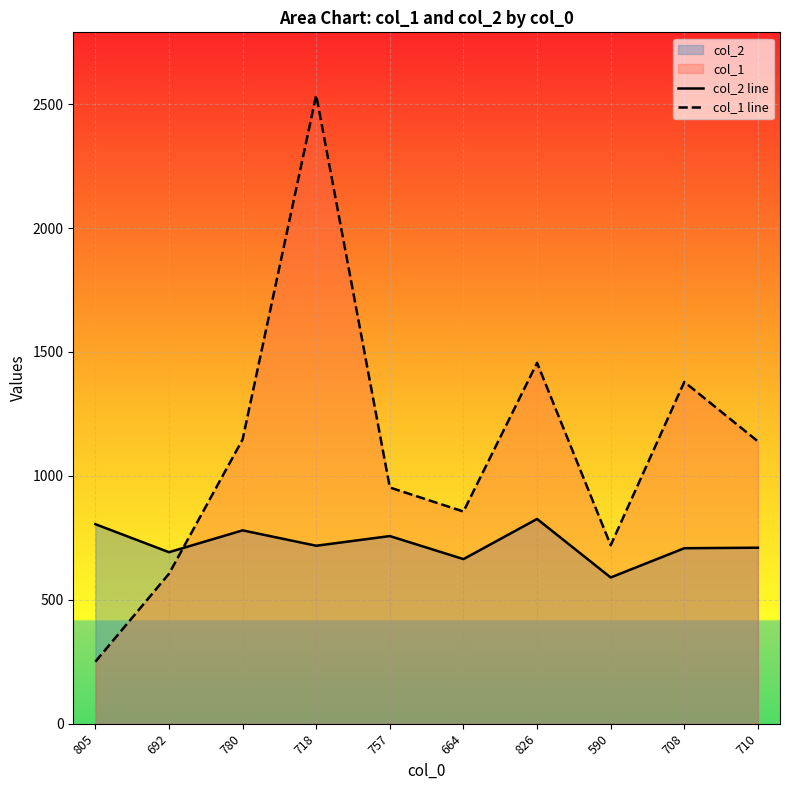

Reading right to left, list all the values displayed in this chart.

col_2 line: 710=710	708=708	590=590	826=826	664=664	757=757	718=718	780=780	692=692	805=805
col_1 line: 710=1139	708=1379	590=720	826=1456	664=856	757=953	718=2536	780=1147	692=605	805=250